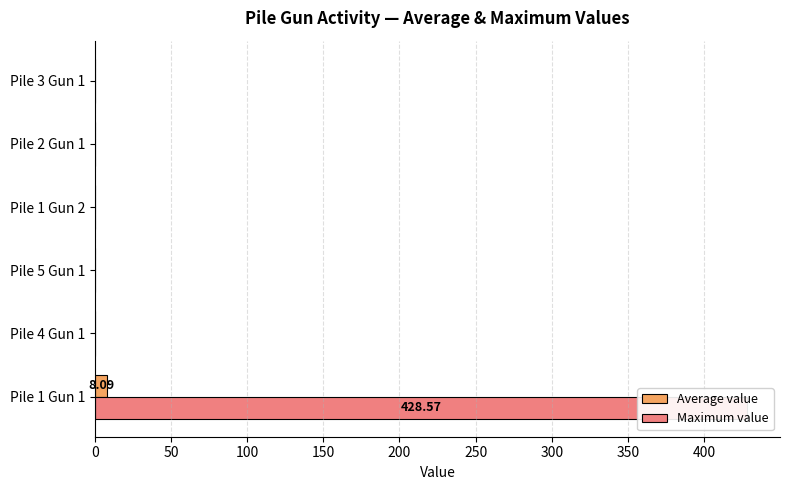

Are the bars grouped side by side (vs. stacked)?

Yes